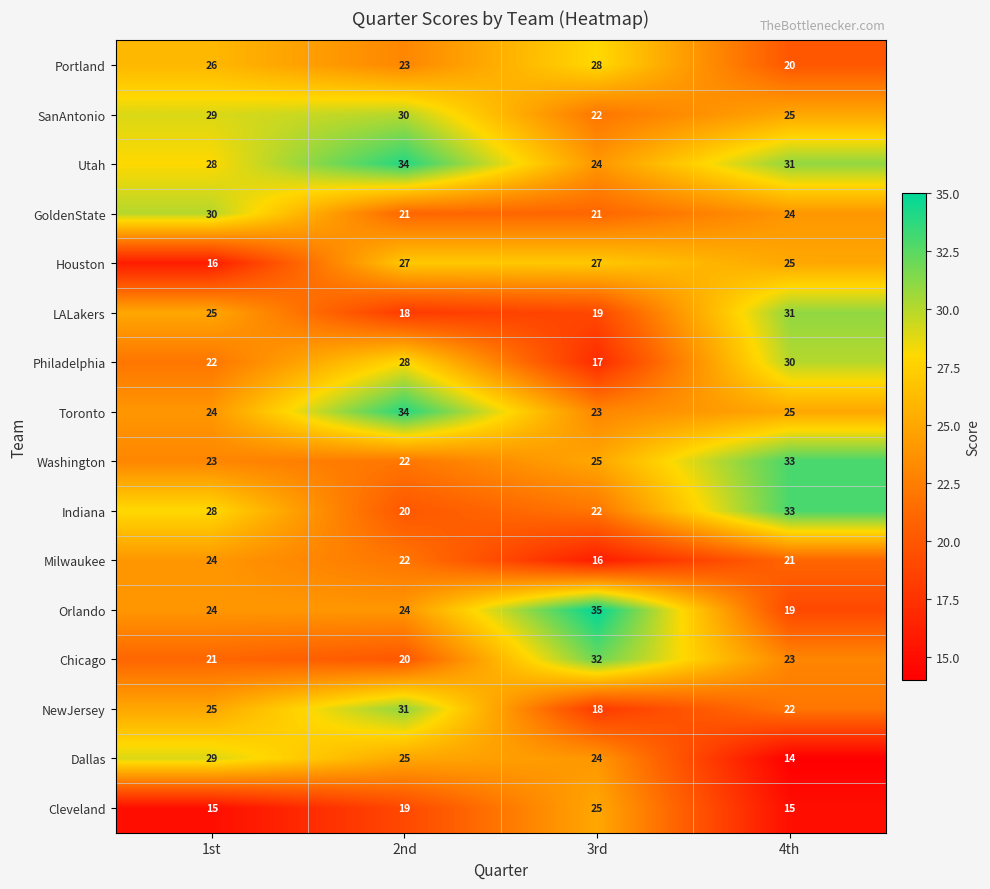

At which category is the sum across all series the highest?

2nd